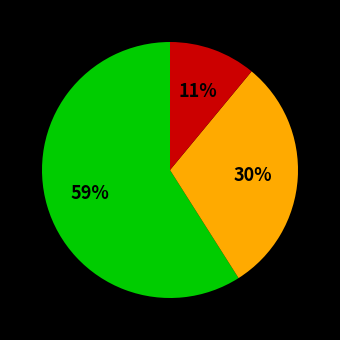

Count the number of slices in the pie.

3